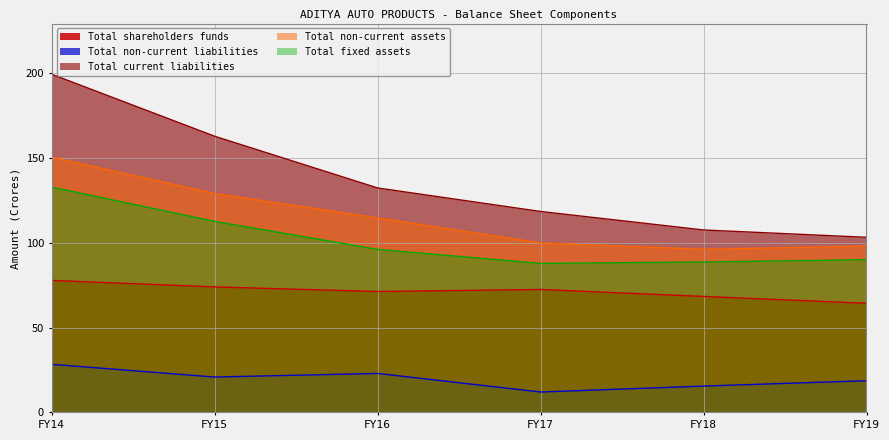

What is the smallest value displayed?

12.0